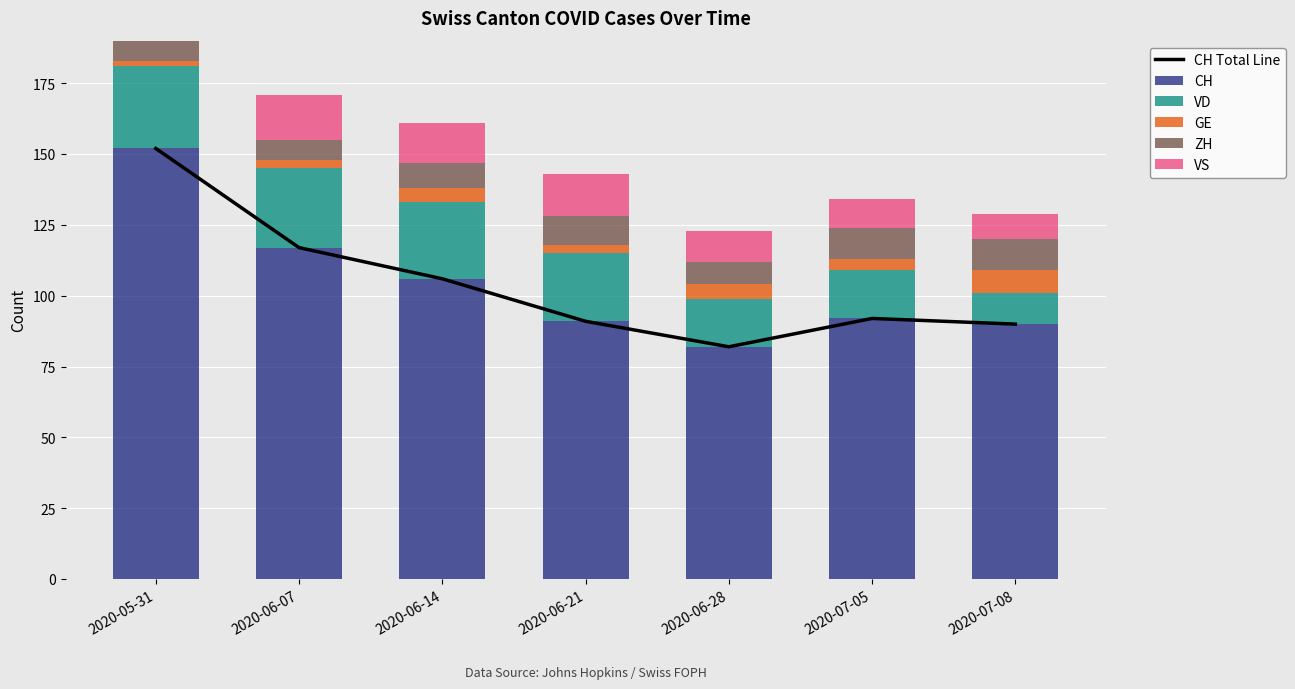

Reading left to right, extract all data points from this chart.

CH Total Line: 152	117	106	91	82	92	90
CH: 152	117	106	91	82	92	90
VD: 29	28	27	24	17	17	11
GE: 2	3	5	3	5	4	8
ZH: 11	7	9	10	8	11	11
VS: 16	16	14	15	11	10	9